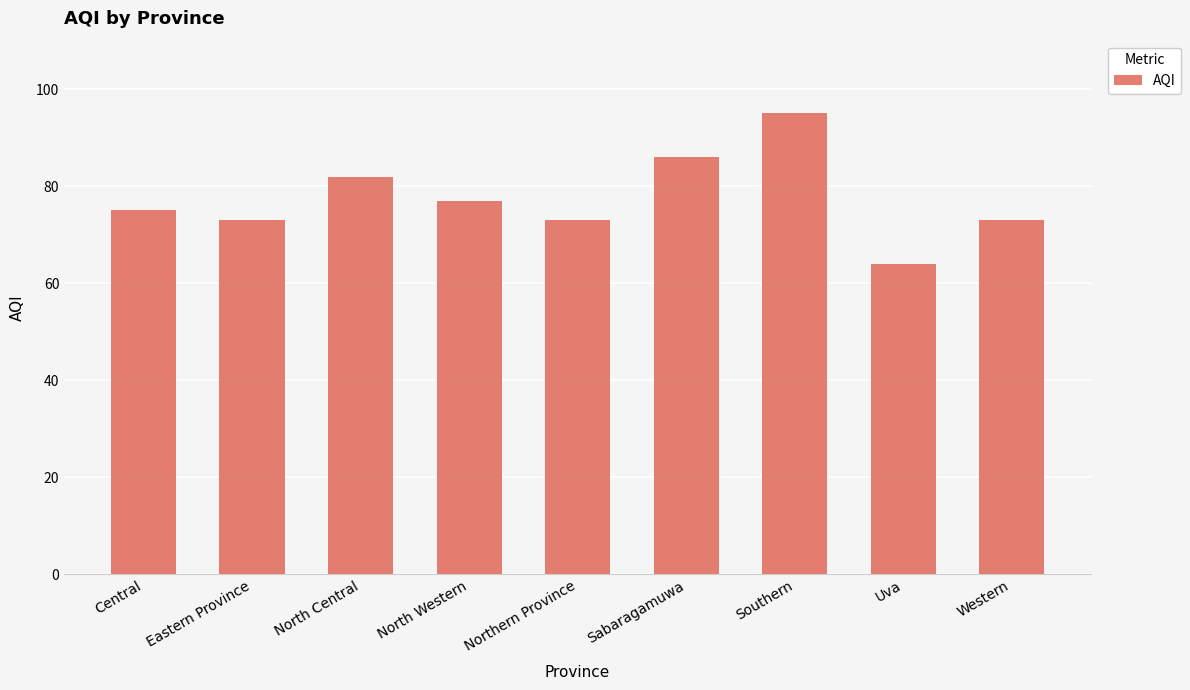

What is the average value?

78